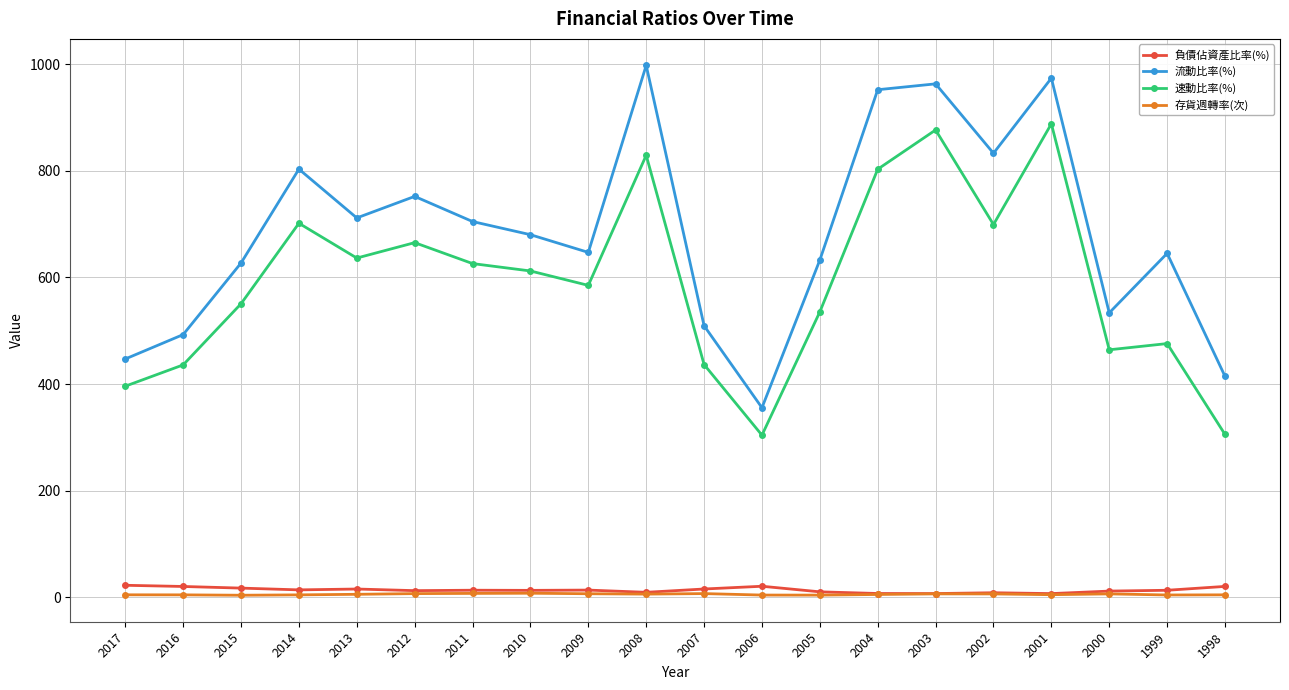

Where does the 流動比率(%) series first go above 680?

2014